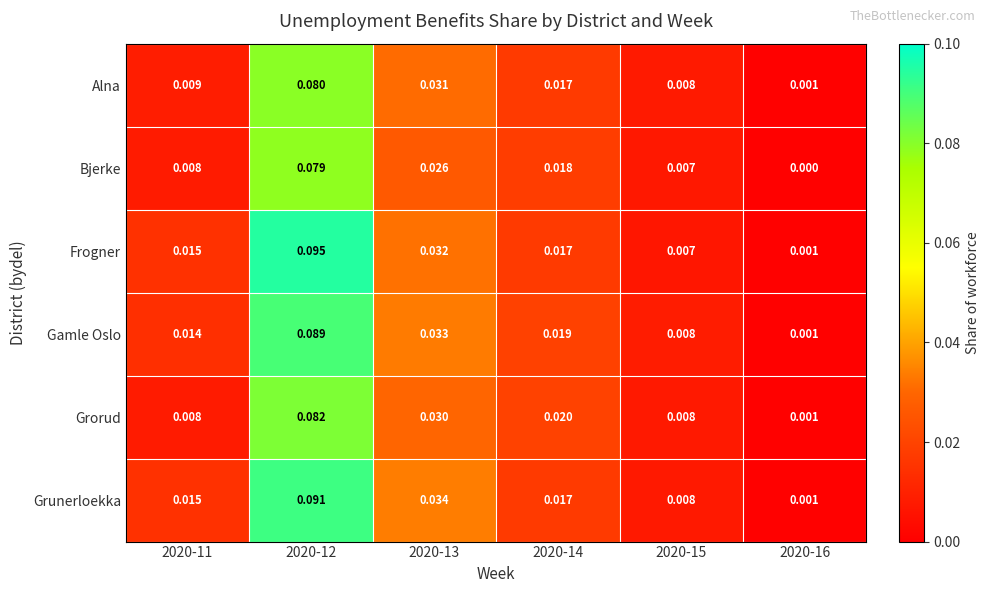

Which series has the largest range (max minus min)?

Frogner